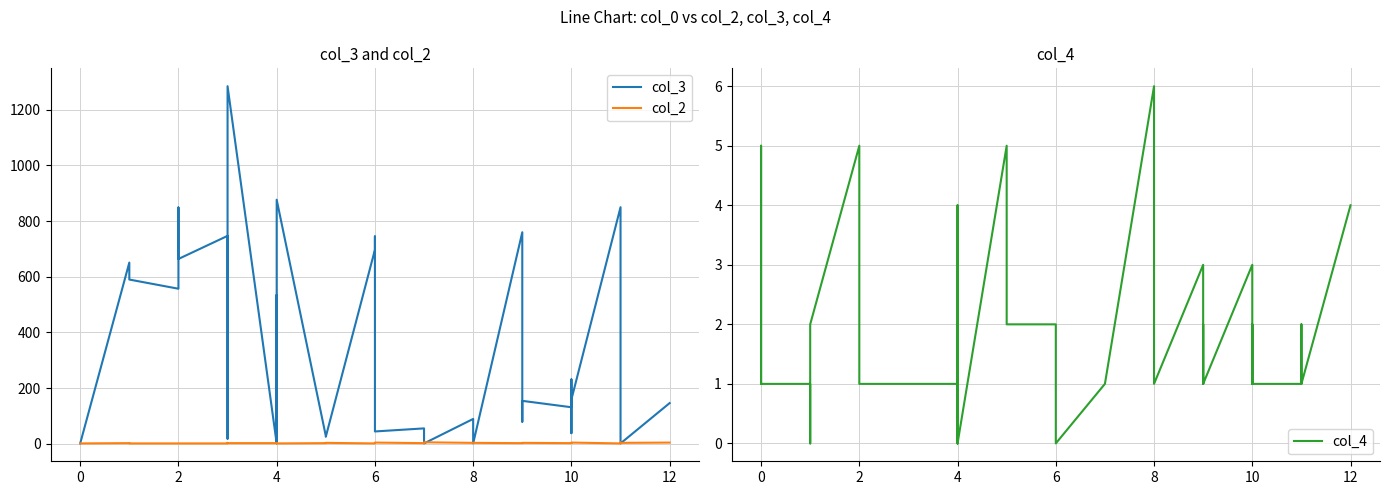

Is it true that col_2 equals 0 at 35?

False